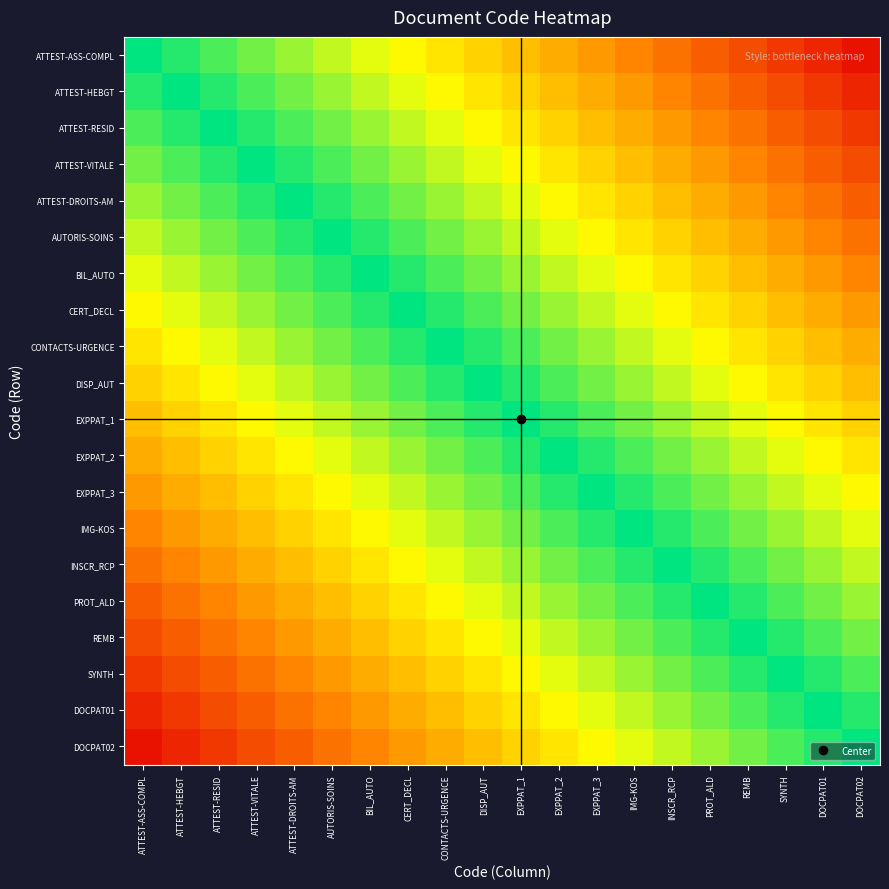

What is the difference between the highest and lowest values at SYNTH?

0.8